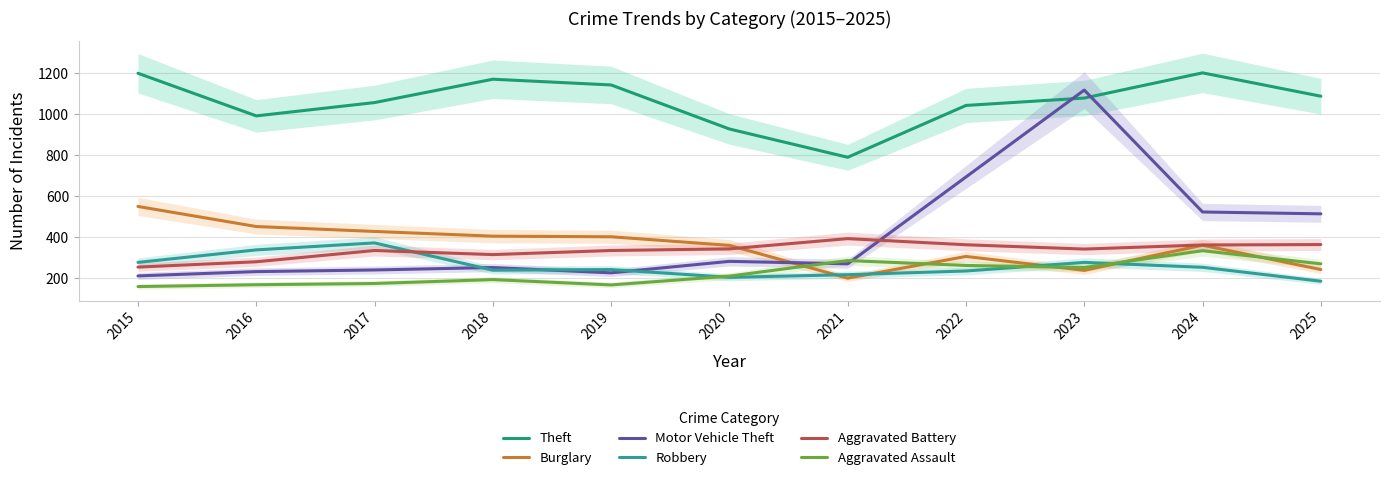

What is the difference between the maximum and minimum values in the Aggravated Assault series?

175